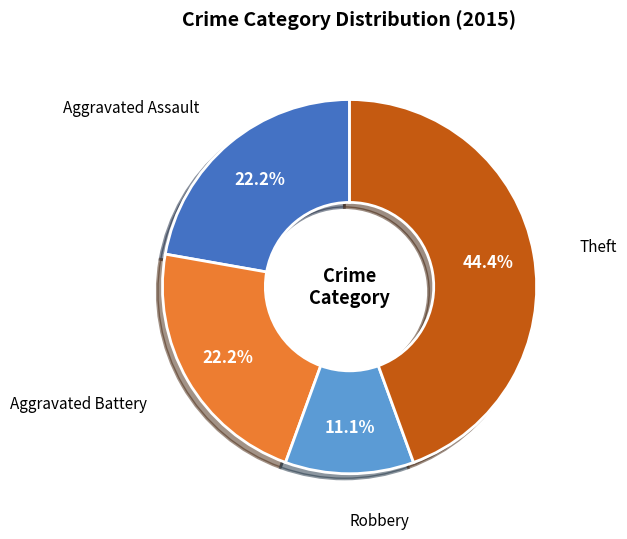

Count the number of slices in the pie.

4